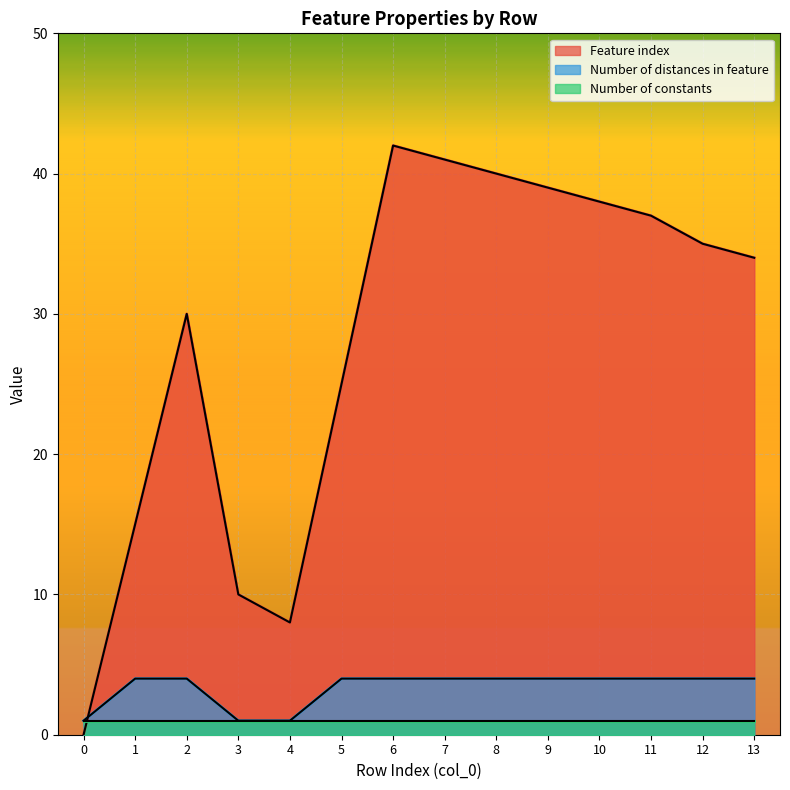

What is the difference between the Number of distances in feature values at 9 and 0?

3